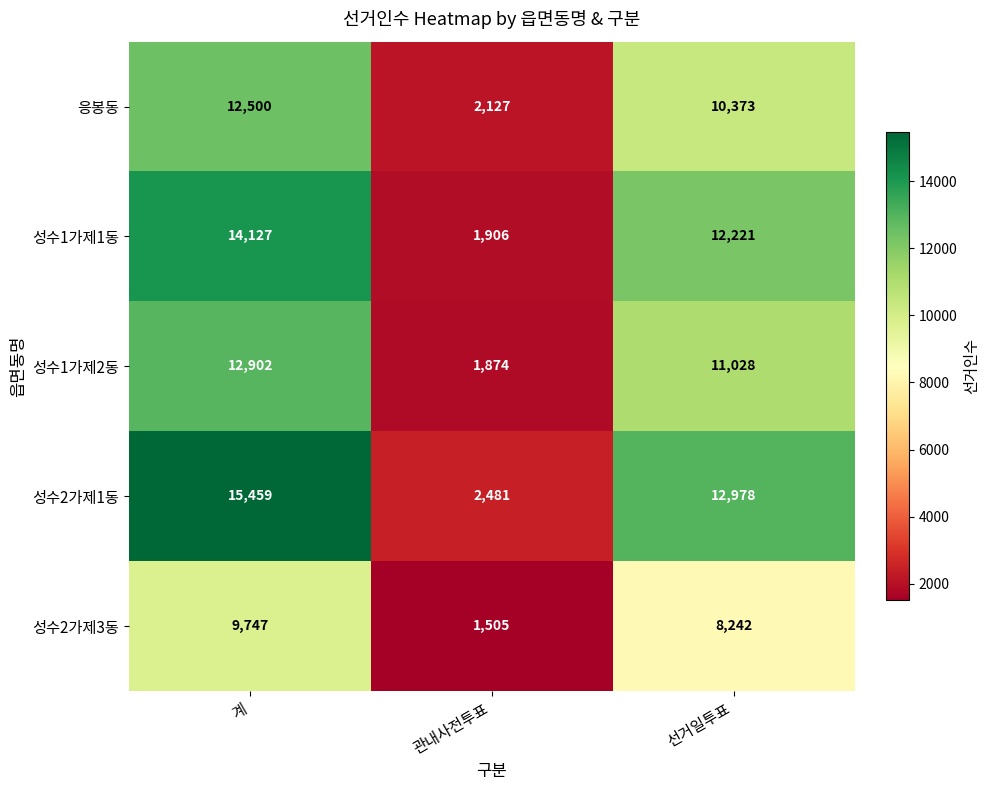

What is the difference between the second highest and minimum values in the 성수2가제3동 series?

6737